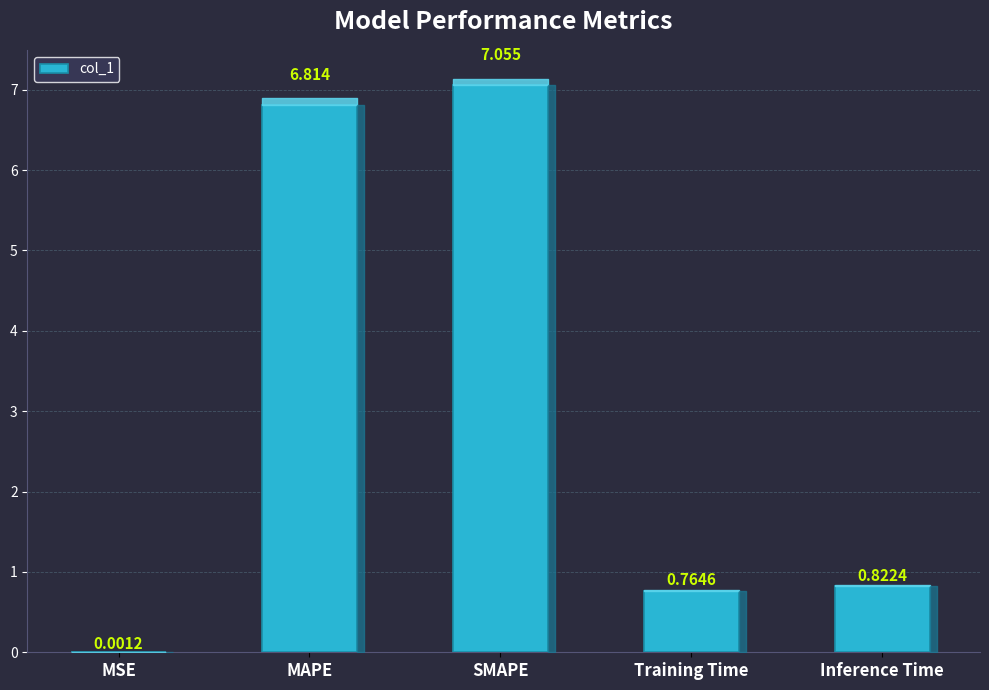

Which label corresponds to the largest value in the chart?

SMAPE